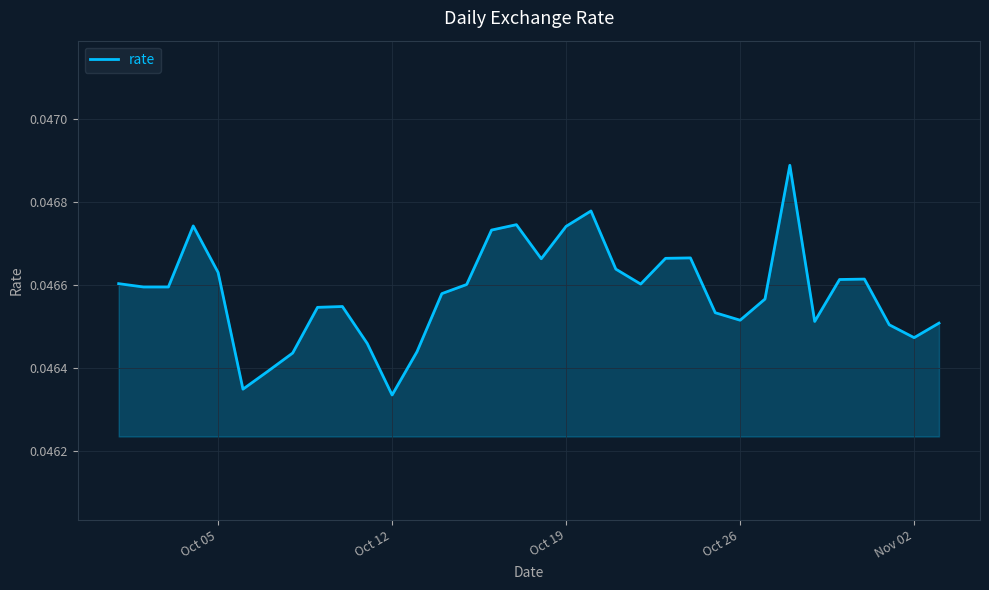

Does the chart display data point markers on the line(s)?

No